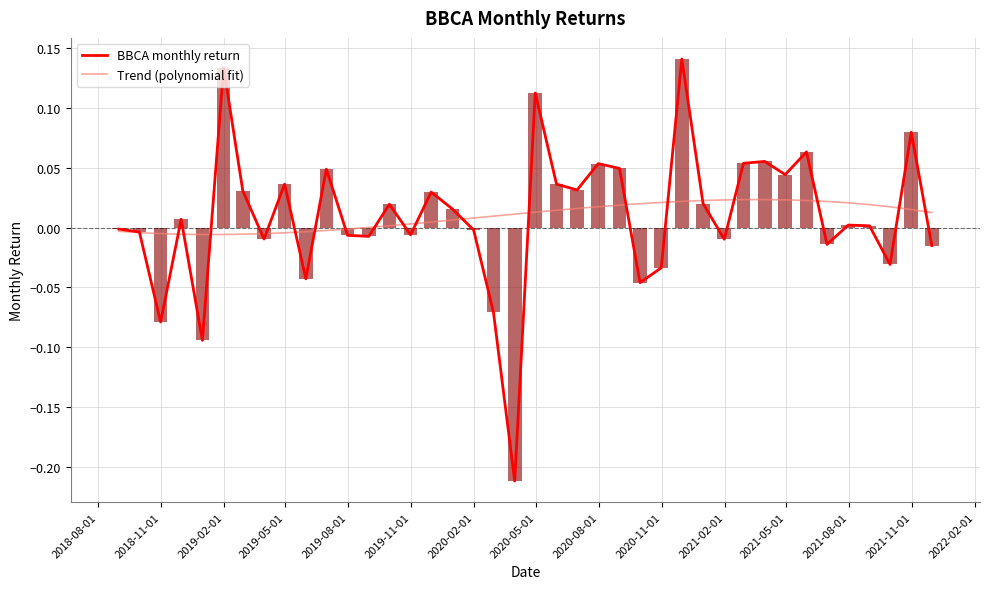

Reading left to right, what are all the values shown in this chart?

2018-08-31=-0.0	2018-09-30=-0.0	2018-10-31=-0.1	2018-11-30=0.0	2018-12-31=-0.1	2019-01-31=0.1	2019-02-28=0.0	2019-03-31=-0.0	2019-04-30=0.0	2019-05-31=-0.0	2019-06-30=0.0	2019-07-31=-0.0	2019-08-31=-0.0	2019-09-30=0.0	2019-10-31=-0.0	2019-11-30=0.0	2019-12-31=0.0	2020-01-31=-0.0	2020-02-29=-0.1	2020-03-31=-0.2	2020-04-30=0.1	2020-05-31=0.0	2020-06-30=0.0	2020-07-31=0.1	2020-08-31=0.0	2020-09-30=-0.0	2020-10-31=-0.0	2020-11-30=0.1	2020-12-31=0.0	2021-01-31=-0.0	2021-02-28=0.1	2021-03-31=0.1	2021-04-30=0.0	2021-05-31=0.1	2021-06-30=-0.0	2021-07-31=0.0	2021-08-31=0.0	2021-09-30=-0.0	2021-10-31=0.1	2021-11-30=-0.0